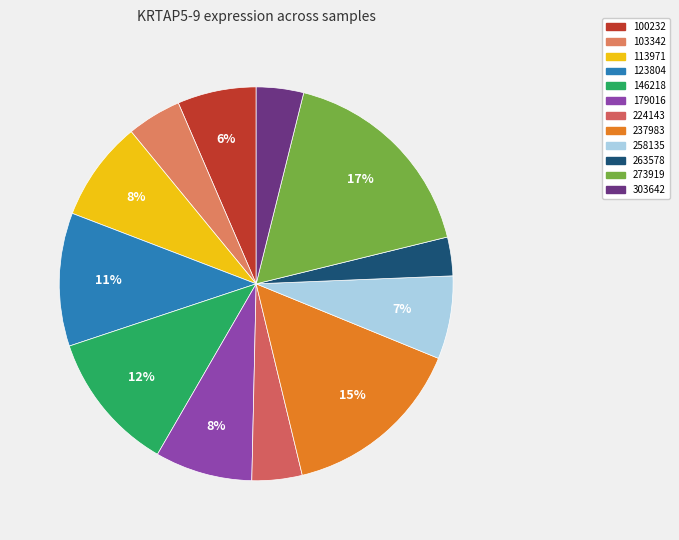

How many segments does this pie chart have?

12